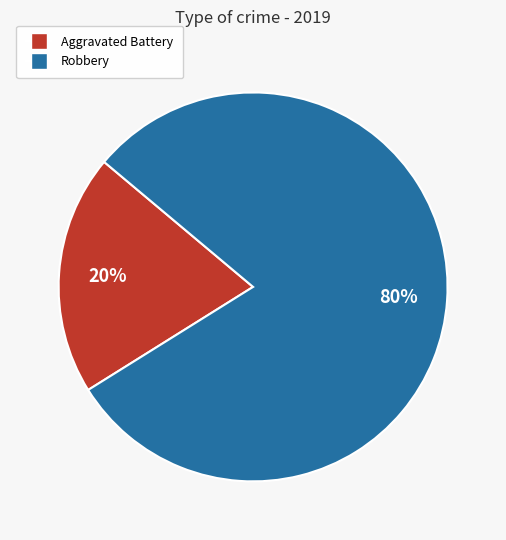

Is there a majority slice in this chart?

Yes